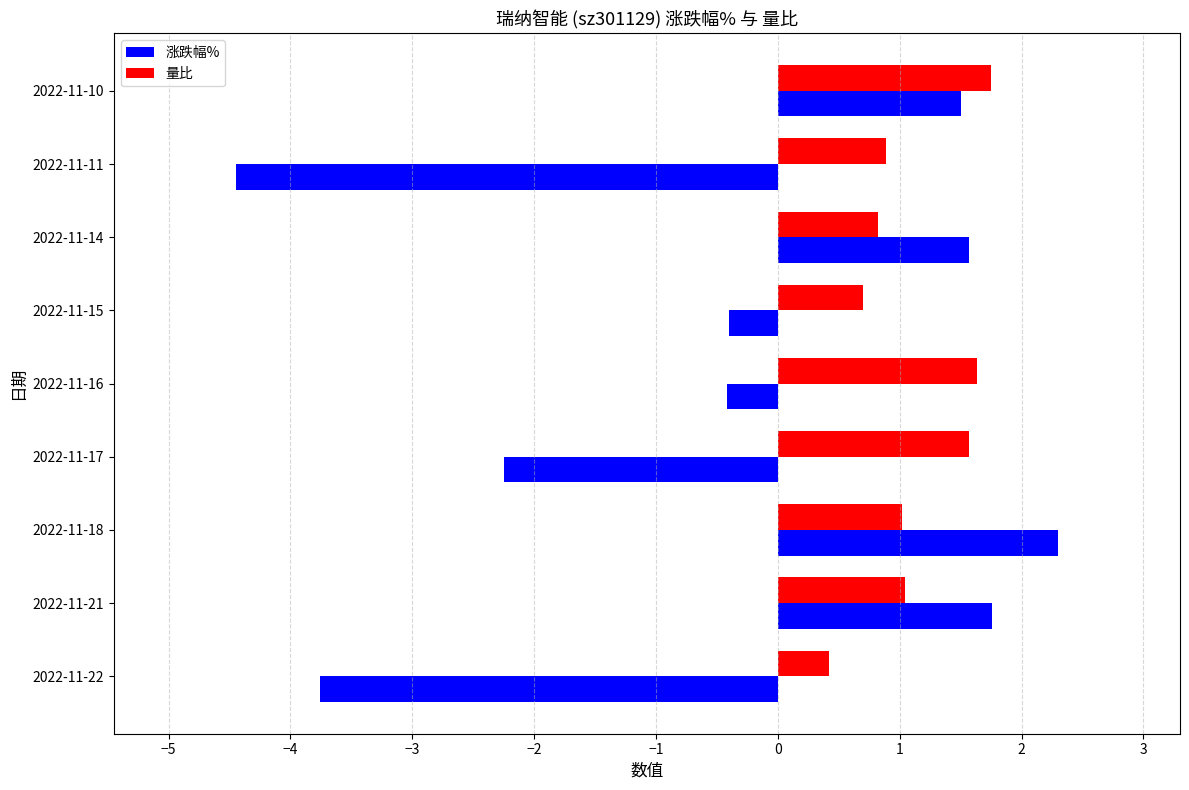

Is the value of 量比 at 2022-11-11 greater than the value of 涨跌幅% at 2022-11-21?

No